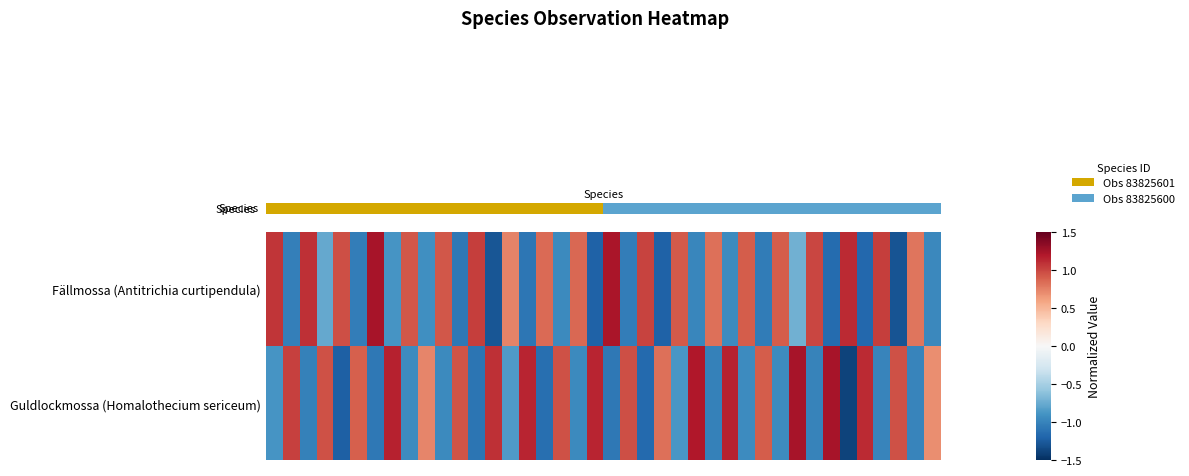

Reading right to left, transcribe all the data shown in this chart.

row_0: 39=-1.0	38=0.8	37=-1.3	36=1.0	35=-1.2	34=1.1	33=-1.2	32=1.0	31=-0.7	30=0.9	29=-1.0	28=0.9	27=-0.9	26=0.8	25=-1.0	24=0.9	23=-1.2	22=1.0	21=-1.0	20=1.2	19=-1.2	18=0.9	17=-1.0	16=0.8	15=-1.1	14=0.7	13=-1.3	12=1.0	11=-1.1	10=0.9	9=-0.9	8=0.9	7=-0.9	6=1.2	5=-1.0	4=1.0	3=-0.8	2=1.1	1=-1.0	0=1.1
row_1: 39=0.7	38=-1.0	37=1.0	36=-1.0	35=1.1	34=-1.4	33=1.2	32=-1.0	31=1.2	30=-0.9	29=0.9	28=-0.9	27=1.2	26=-1.0	25=1.2	24=-0.9	23=0.8	22=-1.2	21=1.0	20=-1.1	19=1.1	18=-1.0	17=1.0	16=-1.1	15=1.1	14=-0.8	13=1.1	12=-1.1	11=0.9	10=-1.0	9=0.7	8=-0.9	7=1.2	6=-1.1	5=0.9	4=-1.2	3=1.0	2=-1.0	1=1.0	0=-0.9